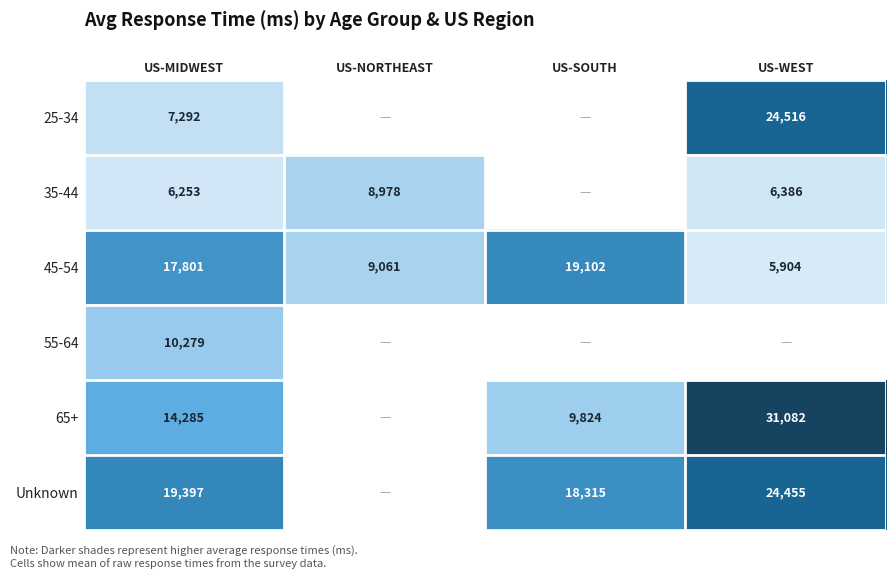

What is the difference between the highest and lowest values at US-WEST?

25178.5